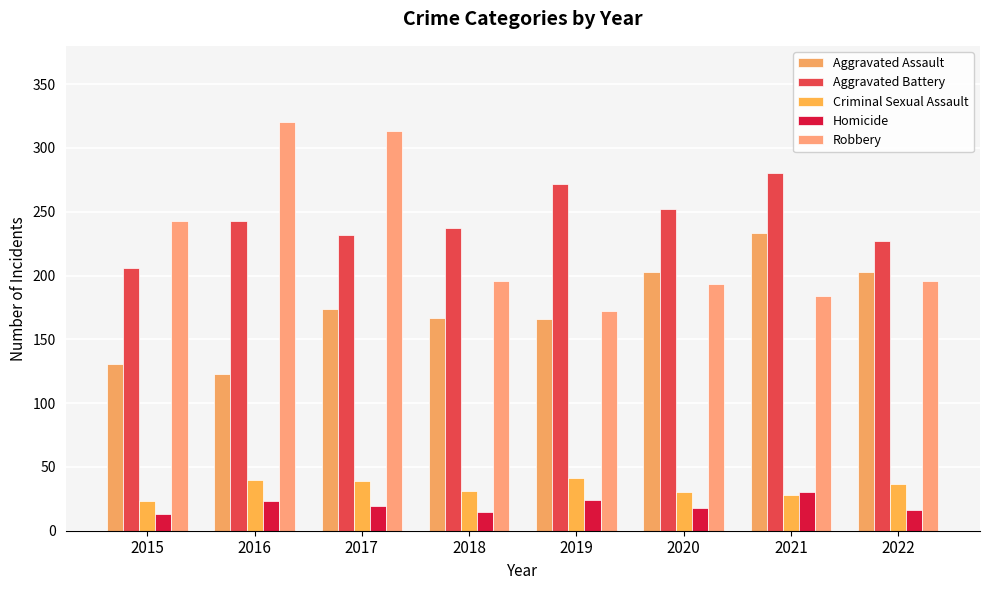

The Aggravated Assault series shows 124 at 2022. True or false?

False